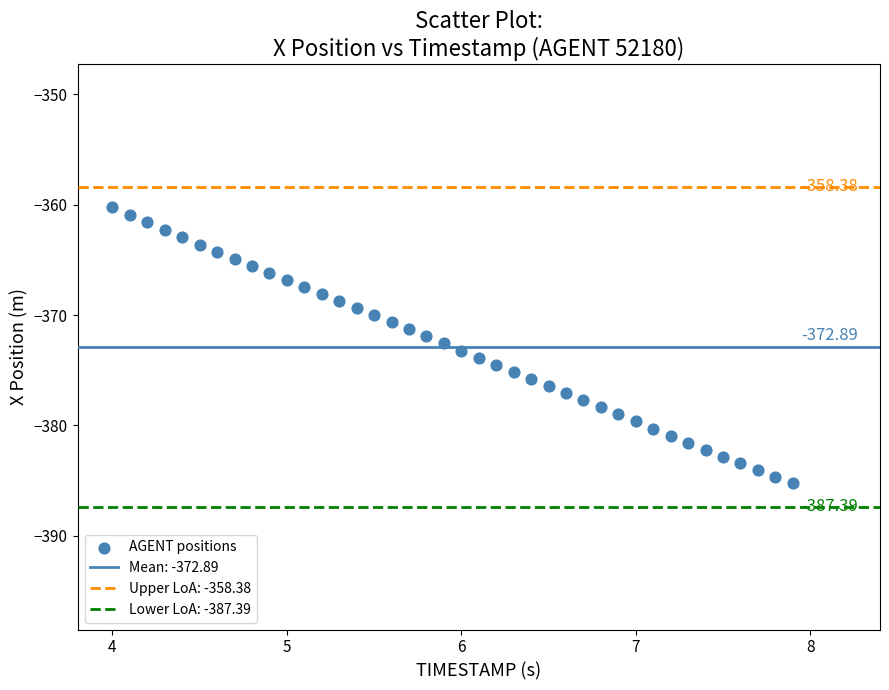

What is the range of X values (max minus min)?

3.9